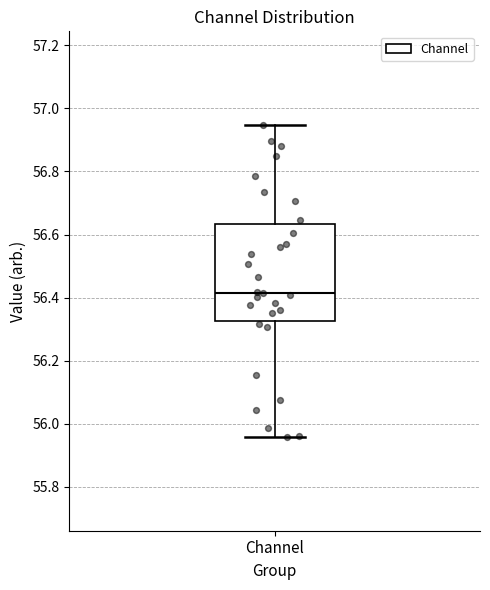

Where does the upper whisker of the box for Channel end on the y-axis? The values are not printed on the chart, so give them approximately, as read against the axis.

56.94